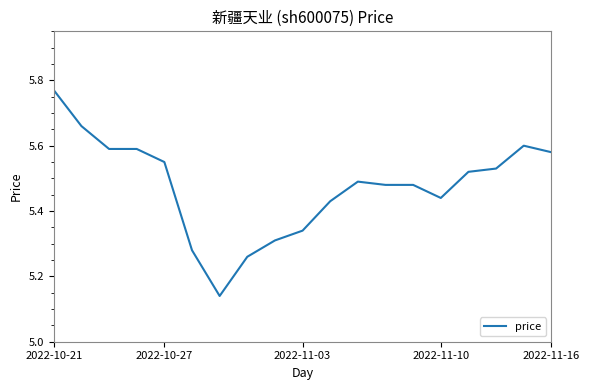

What is the difference between the maximum and minimum values?

0.6